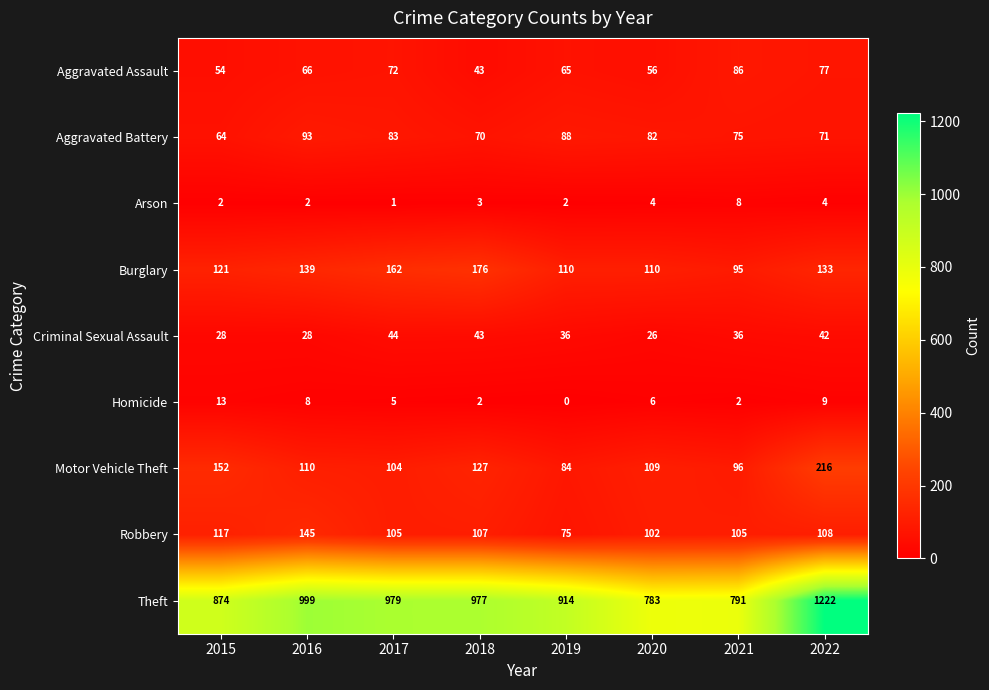

At how many categories does at least one series exceed 531?

8